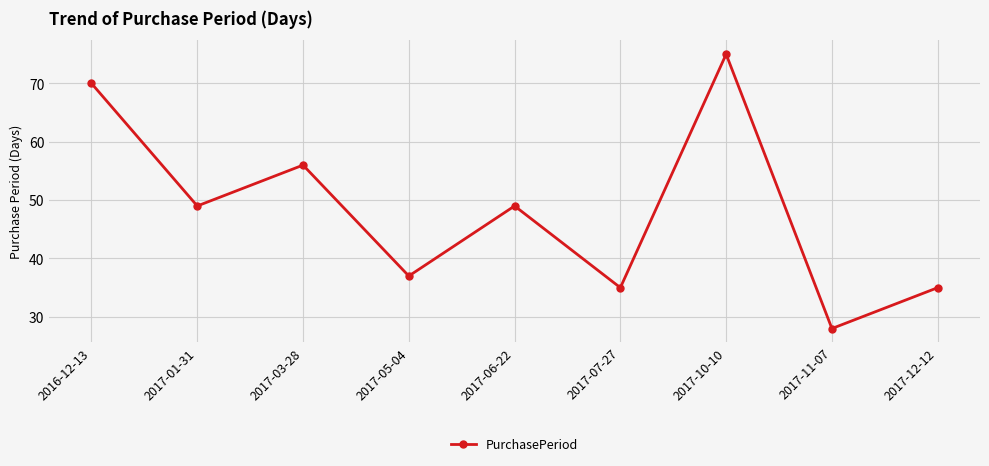

Does the chart have visible grid lines?

Yes